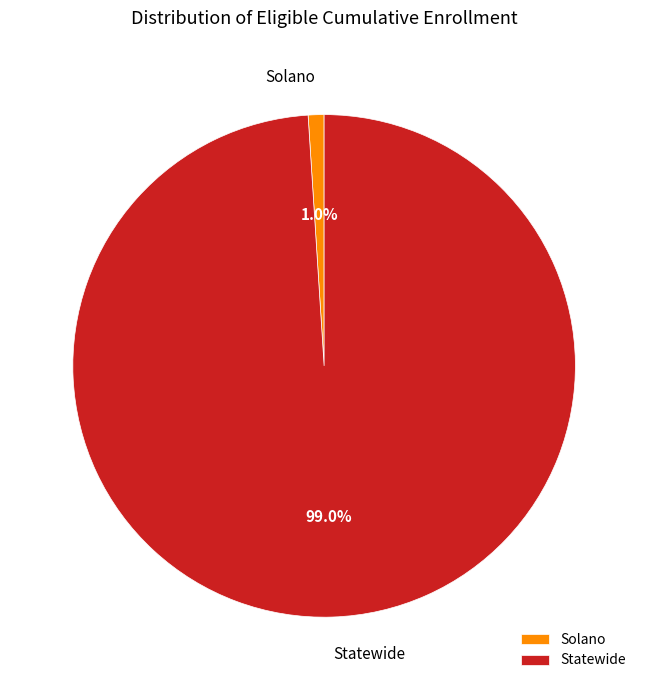

Combined, do Solano and Statewide account for over 50%?

Yes